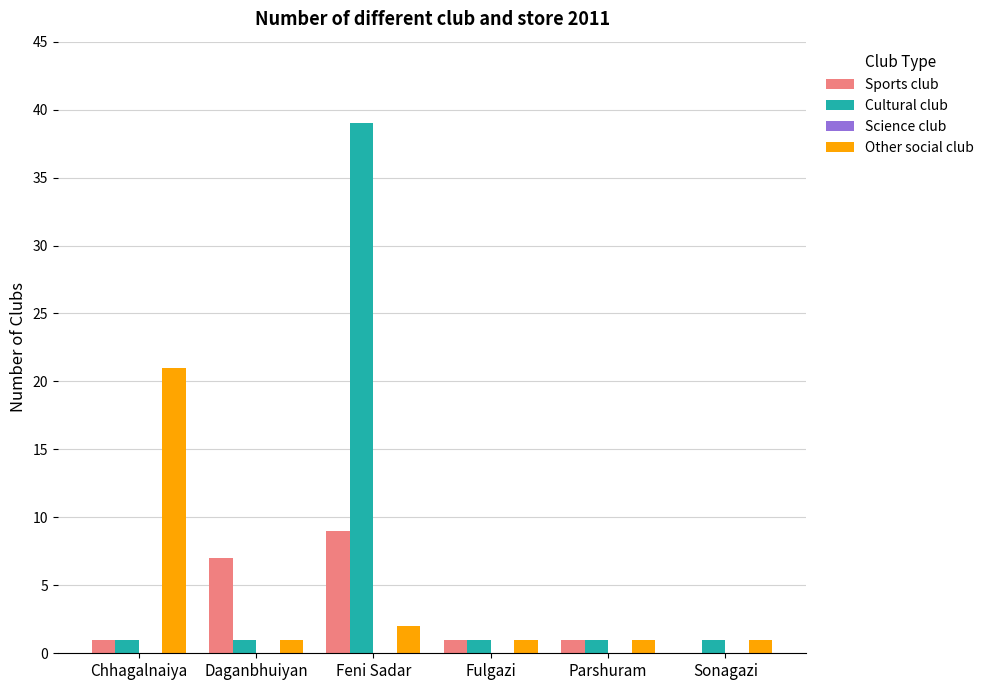

At which category does the chart reach its peak across all series?

Feni Sadar